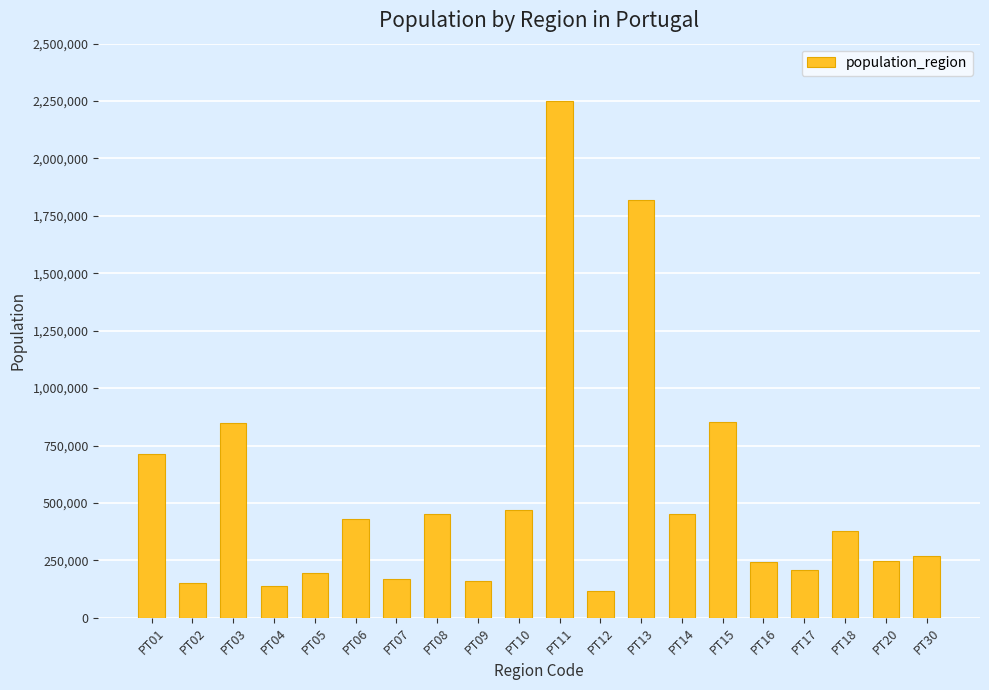

Where is the data nearest to the value 1184519?

PT15